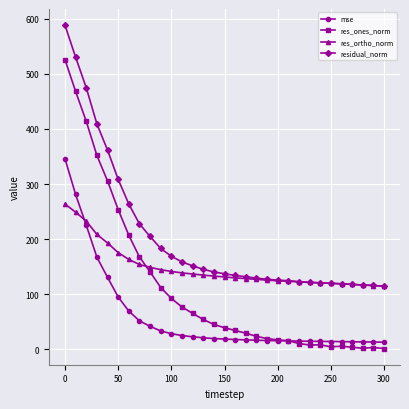

What is the minimum value for residual_norm?

114.7